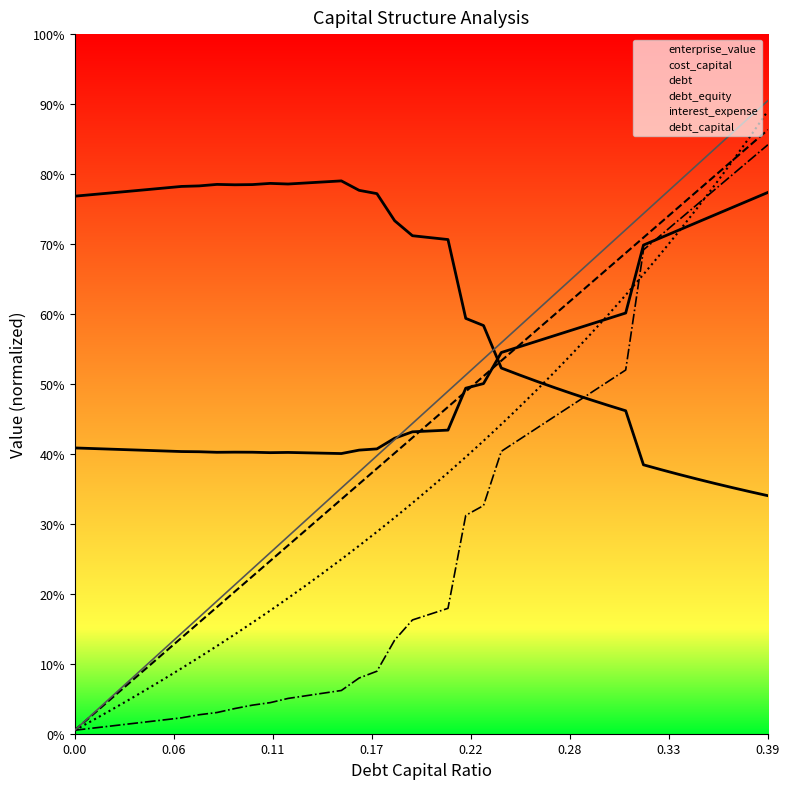

Where do cost_capital and debt first cross each other?

19 and 20